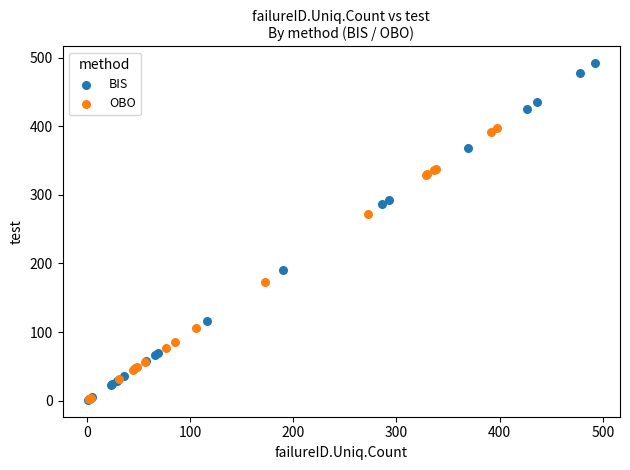

Which series contains the highest Y value?

BIS